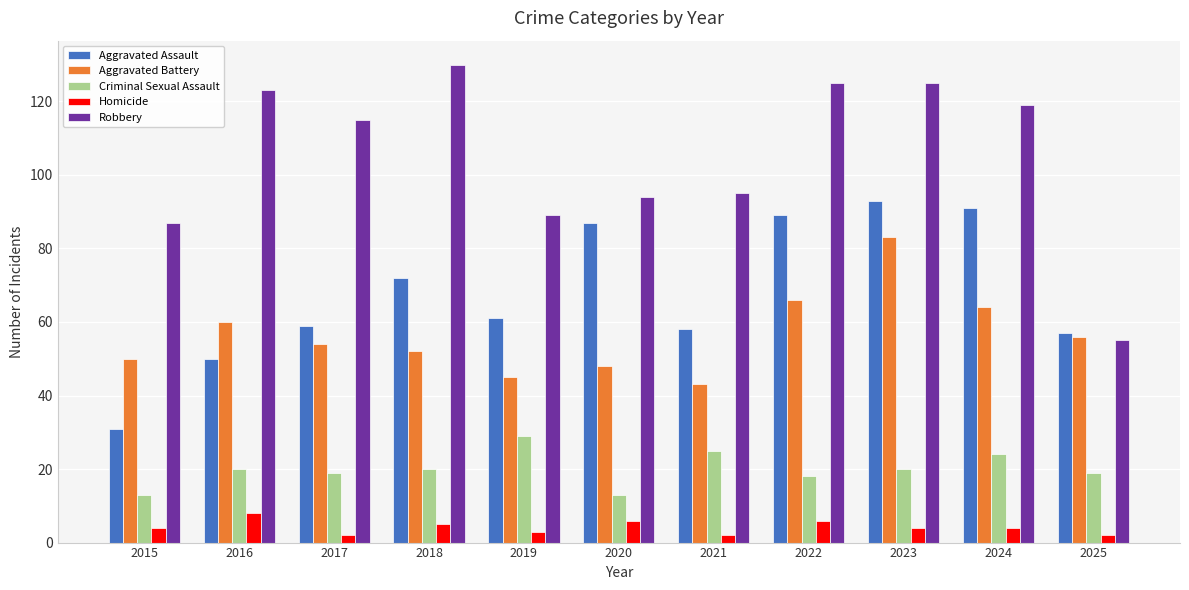

Reading right to left, transcribe all the data shown in this chart.

Aggravated Assault: 2025=57	2024=91	2023=93	2022=89	2021=58	2020=87	2019=61	2018=72	2017=59	2016=50	2015=31
Aggravated Battery: 2025=56	2024=64	2023=83	2022=66	2021=43	2020=48	2019=45	2018=52	2017=54	2016=60	2015=50
Criminal Sexual Assault: 2025=19	2024=24	2023=20	2022=18	2021=25	2020=13	2019=29	2018=20	2017=19	2016=20	2015=13
Homicide: 2025=2	2024=4	2023=4	2022=6	2021=2	2020=6	2019=3	2018=5	2017=2	2016=8	2015=4
Robbery: 2025=55	2024=119	2023=125	2022=125	2021=95	2020=94	2019=89	2018=130	2017=115	2016=123	2015=87